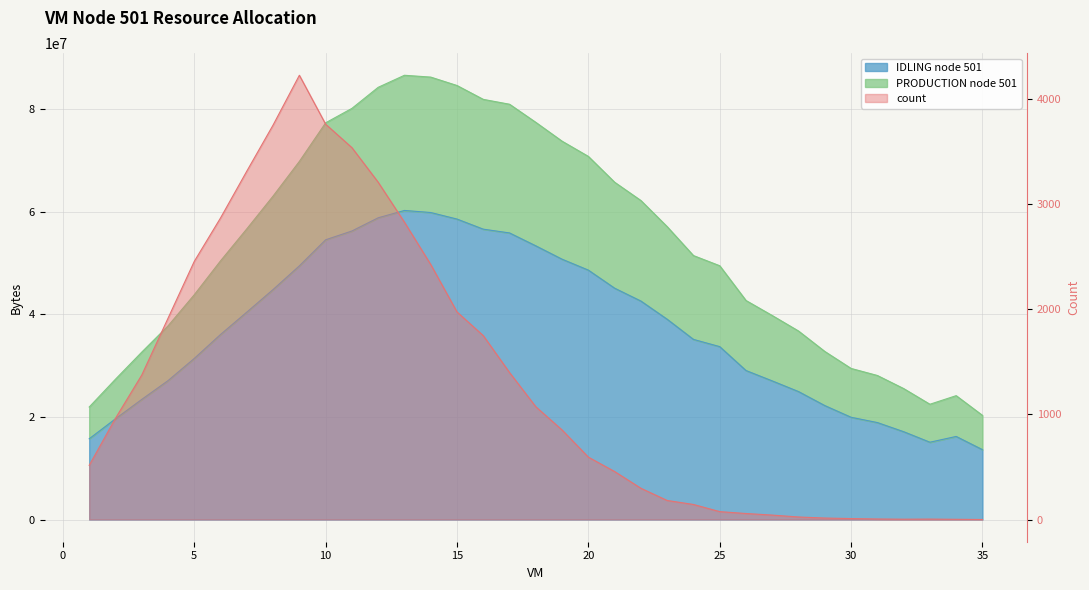

True or false: PRODUCTION node 501 has a value of 32652525.4 at 3.

True